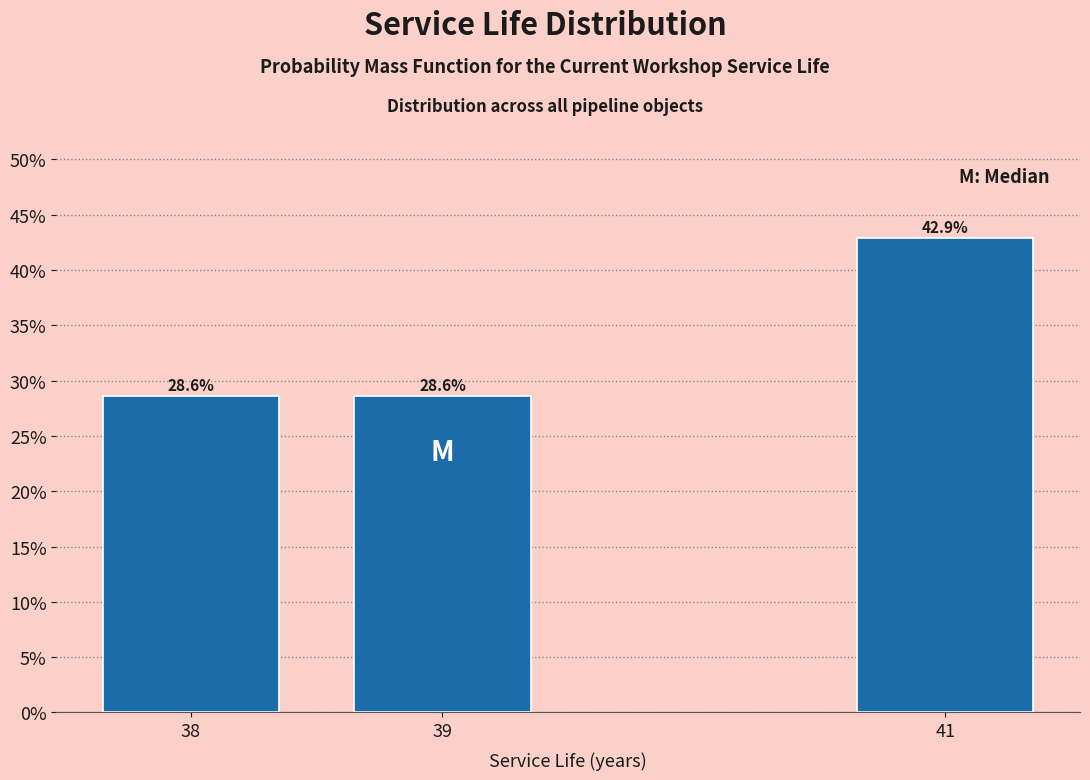

Reading right to left, transcribe all the data shown in this chart.

42.9	28.6	28.6